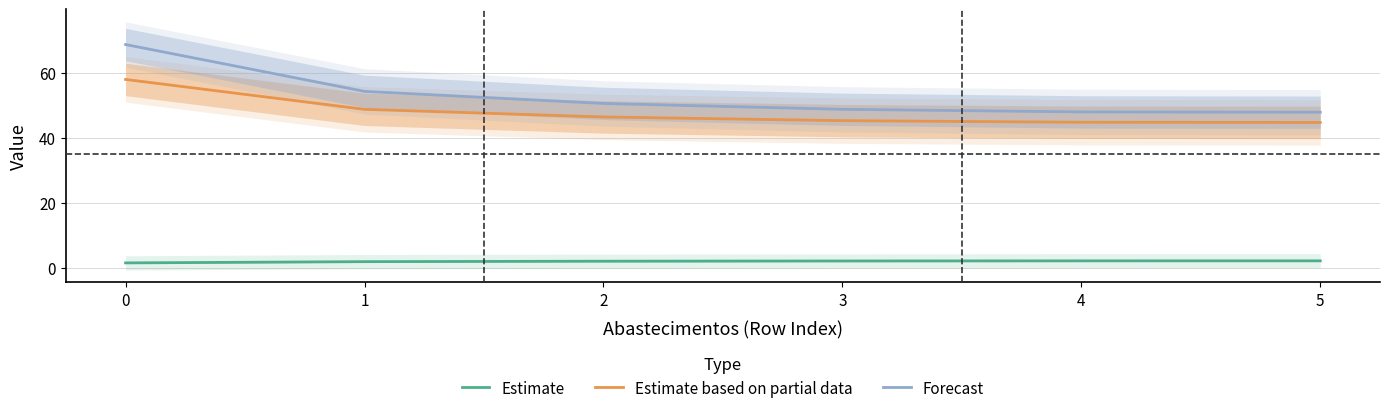

True or false: Estimate has more than 1 interior local peaks.

False